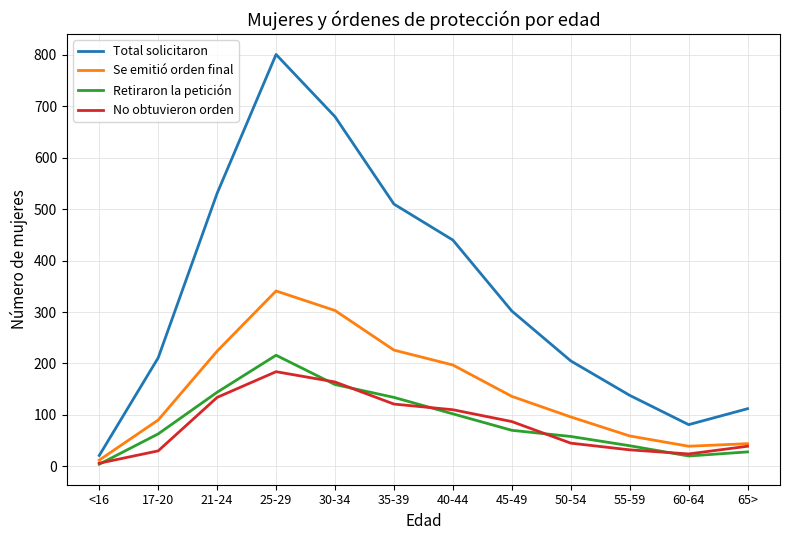

Which series has the widest spread of values?

Total solicitaron